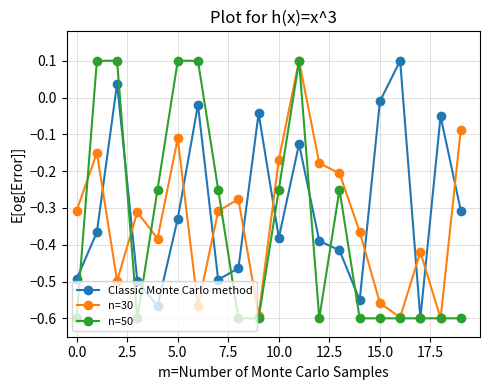

At how many categories does at least one series exceed 0?

6